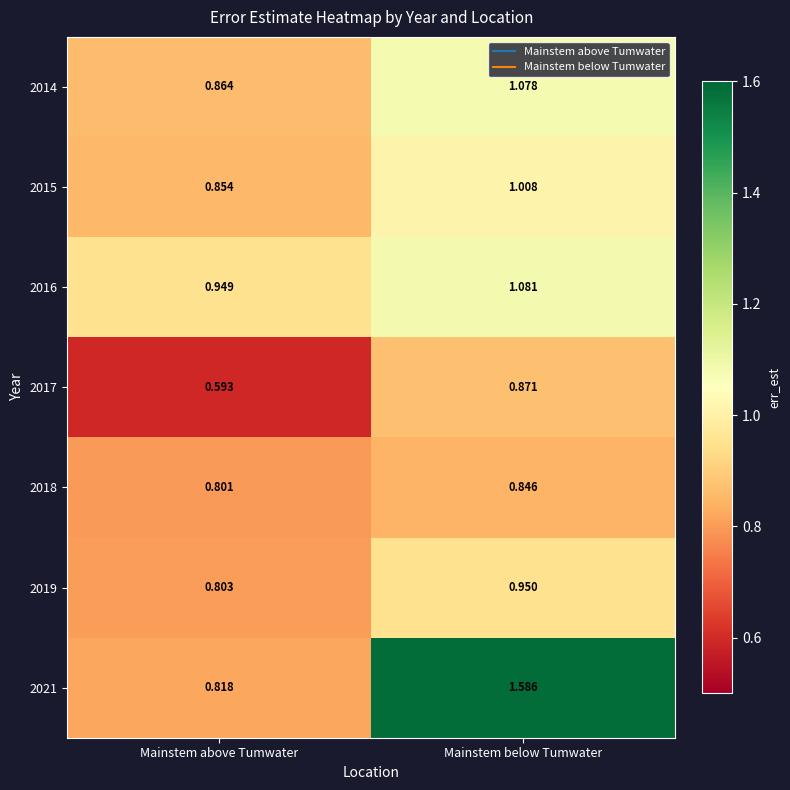

Rank the categories by 2014 value from highest to lowest.

Mainstem below Tumwater, Mainstem above Tumwater